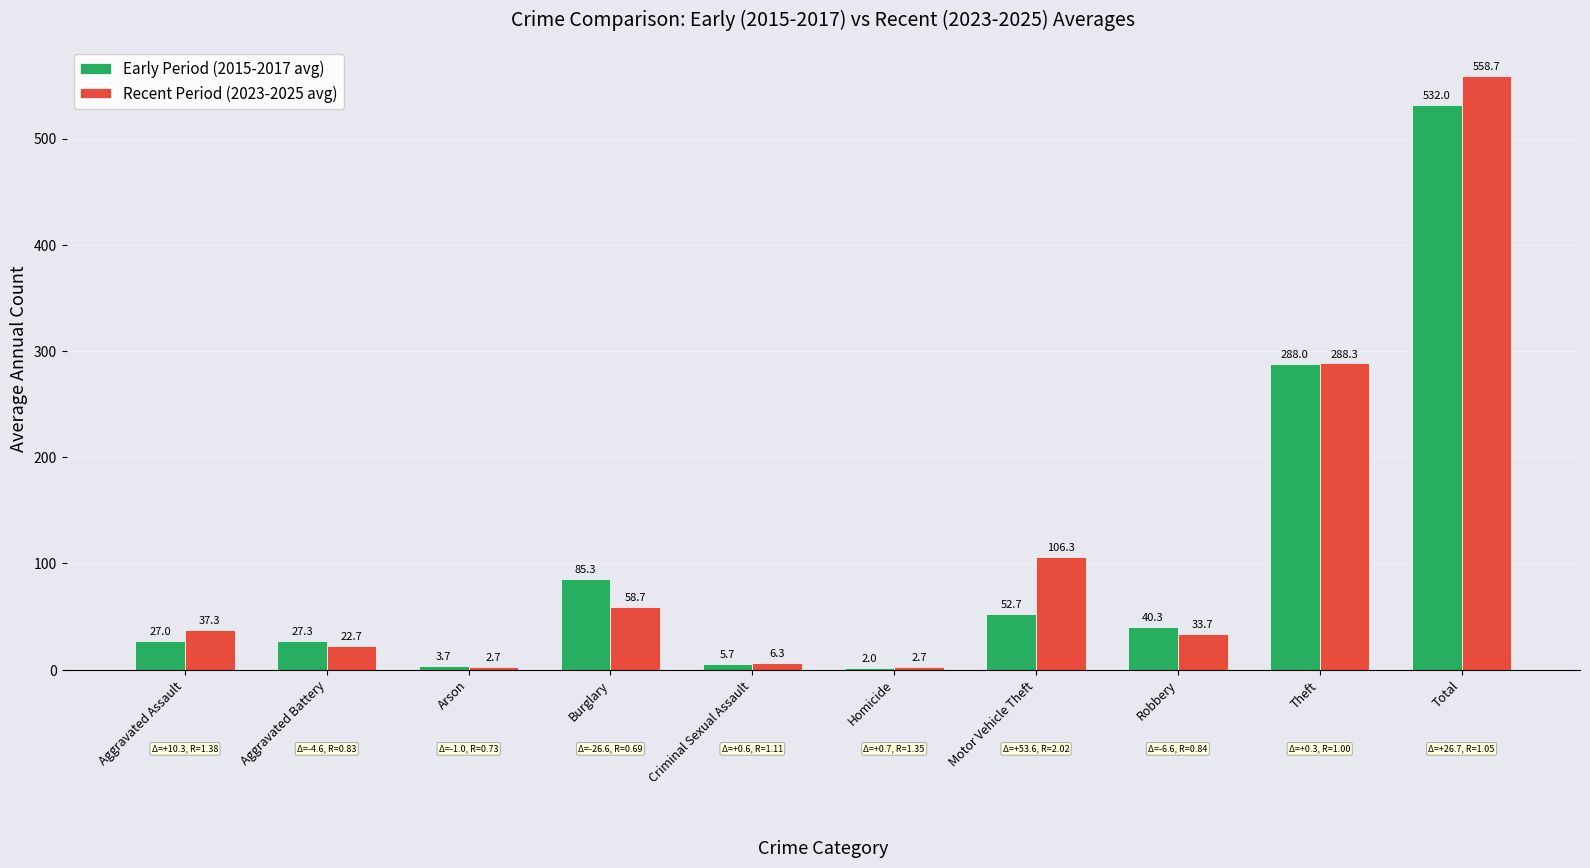

Which category has the lowest value in the Early Period (2015-2017 avg) series?

Homicide